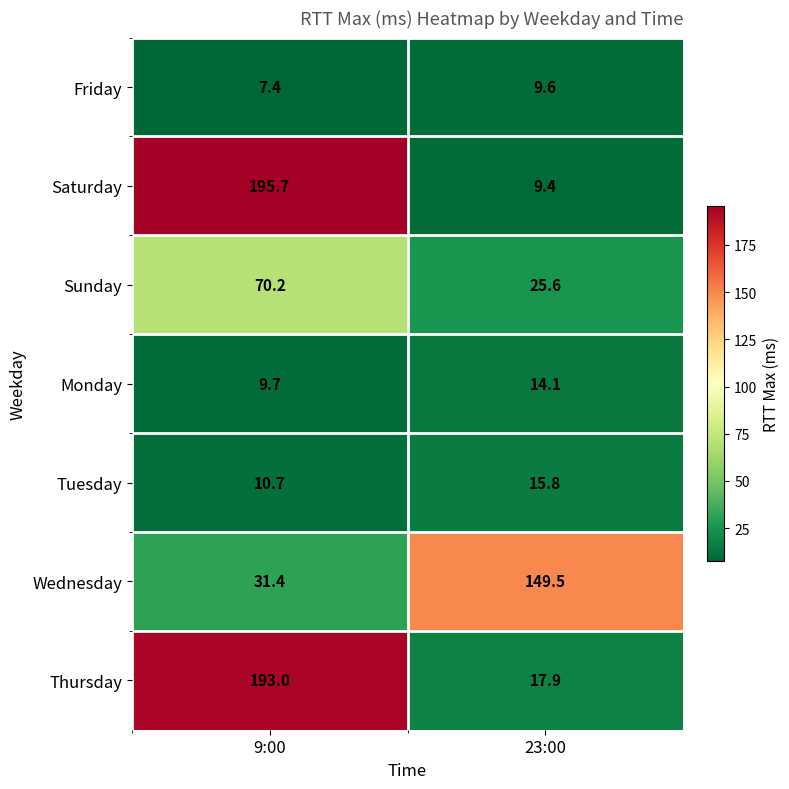

Count the number of categories in the chart.

2